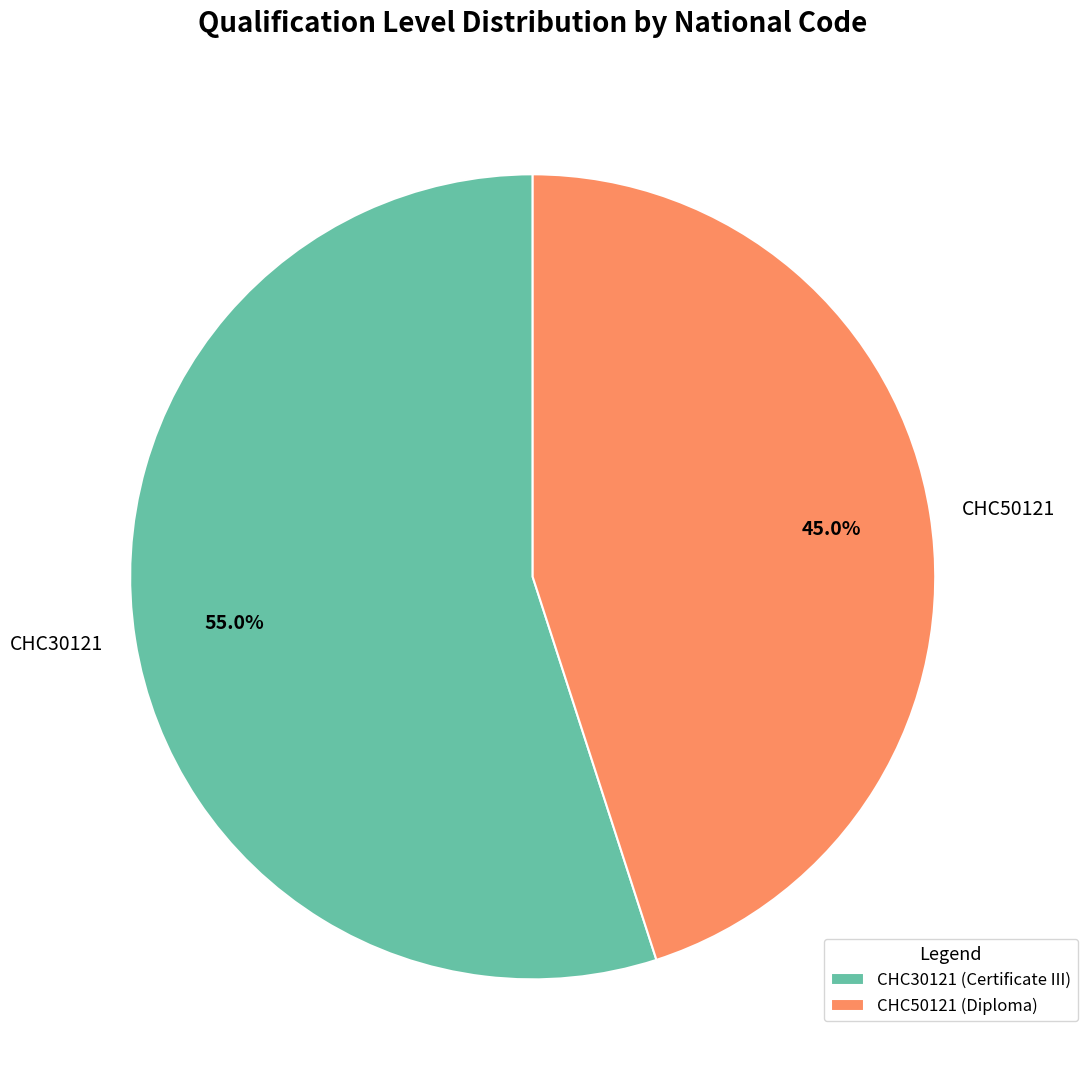

How many segments does this pie chart have?

2